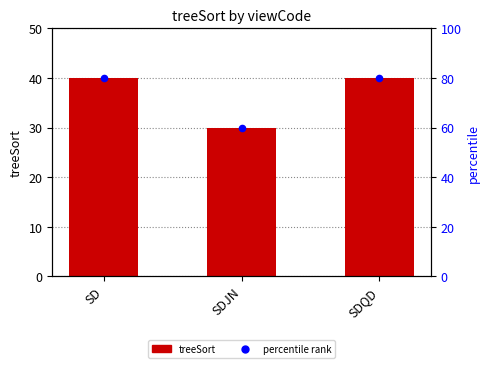

Between SD and SDQD, which is larger?

SD